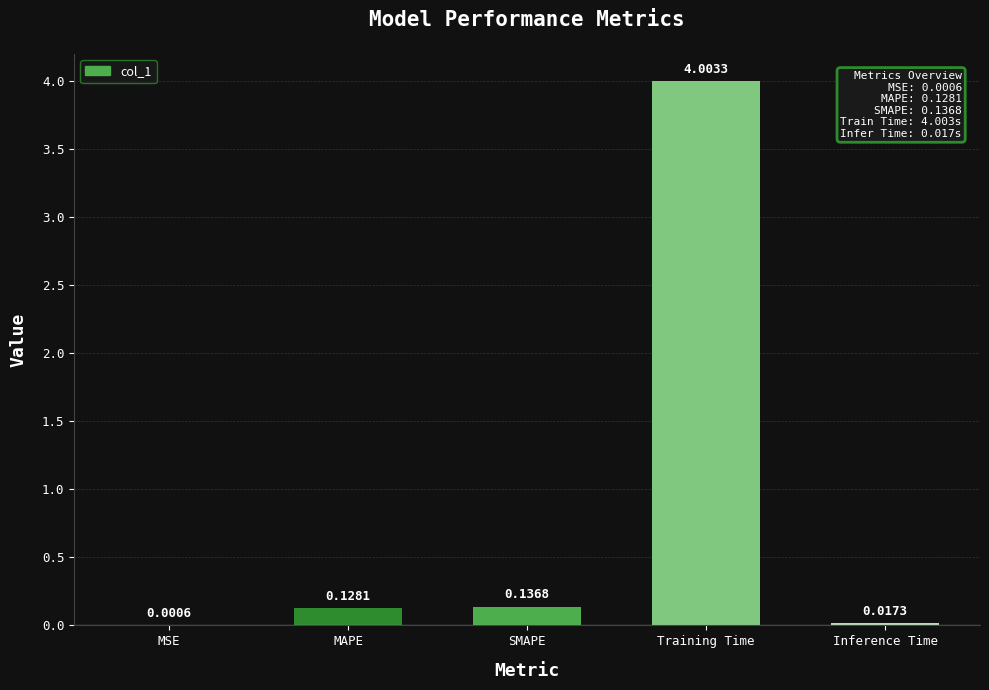

Which label corresponds to the largest value in the chart?

Training Time